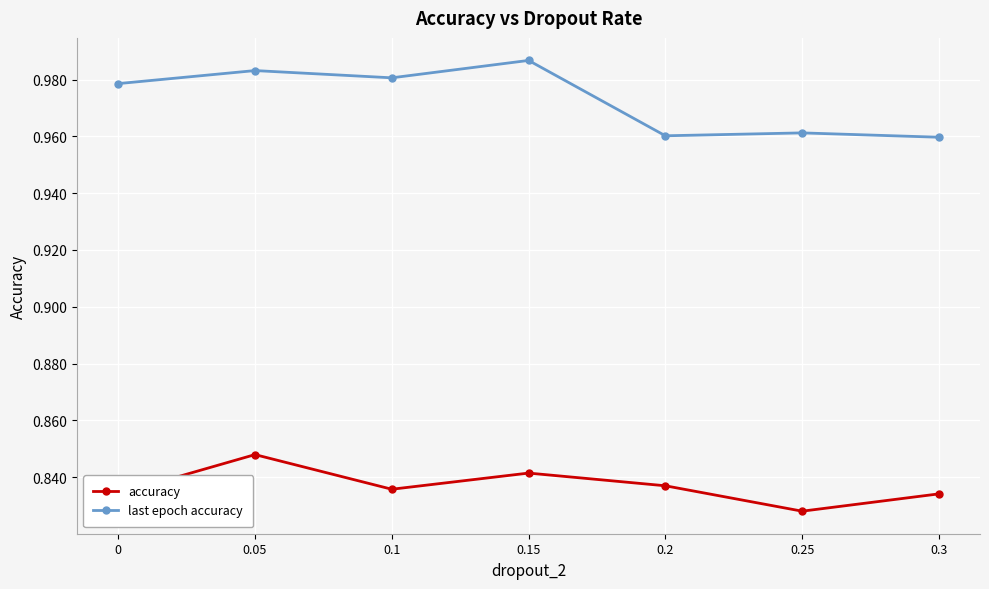

At which category is the sum across all series the highest?

0.05